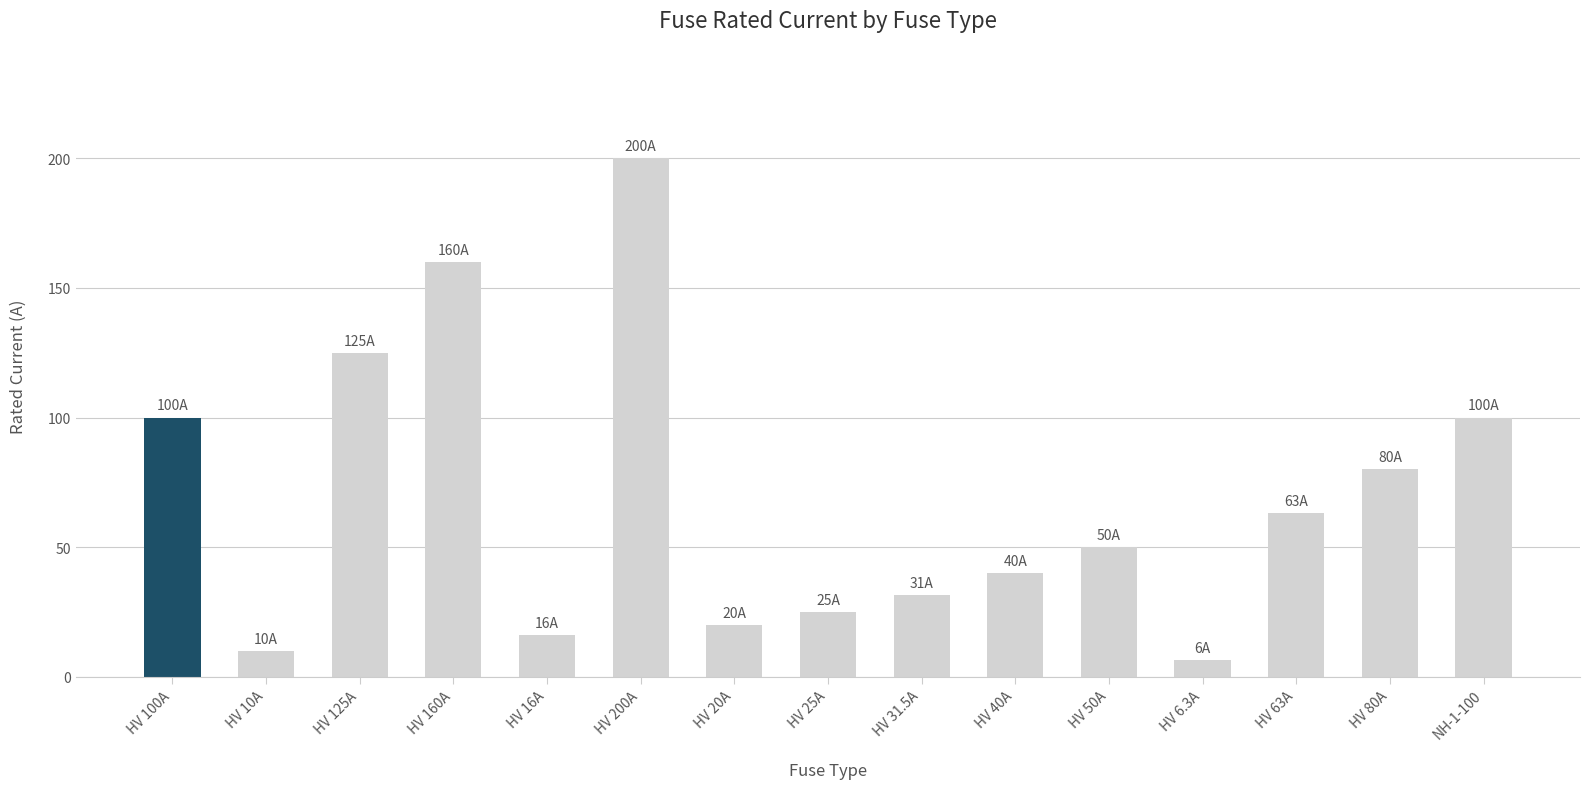

Is it true that the value at HV 160A is 280.2?

False